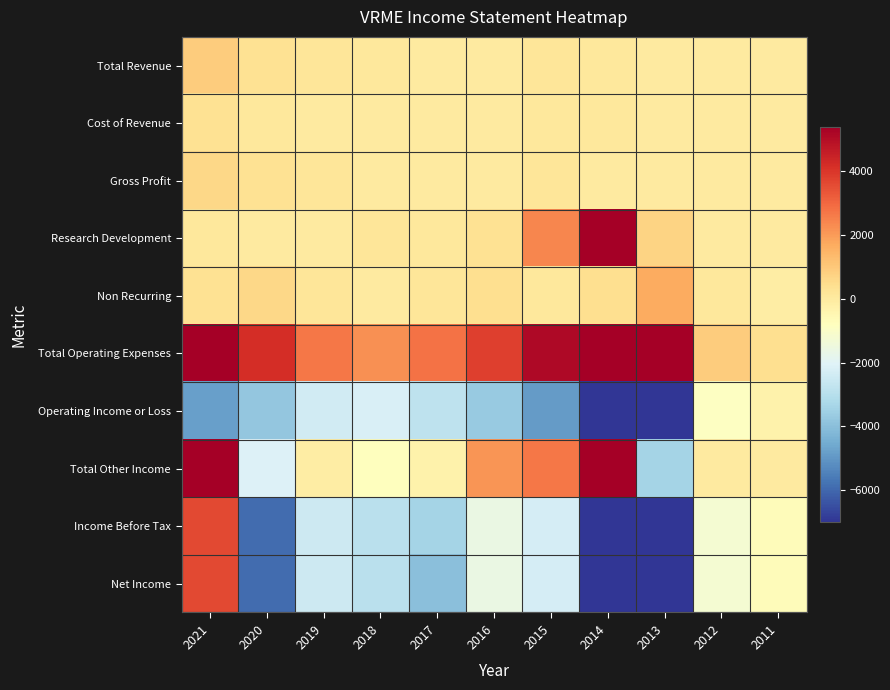

Reading left to right, what are all the values shown in this chart?

Total Revenue: 2021=900	2020=300	2019=200	2018=100	2017=0	2016=0	2015=200	2014=100	2013=0	2012=0	2011=0
Cost of Revenue: 2021=300	2020=100	2019=0	2018=0	2017=0	2016=0	2015=100	2014=100	2013=0	2012=0	2011=0
Gross Profit: 2021=600	2020=300	2019=200	2018=0	2017=0	2016=0	2015=200	2014=0	2013=0	2012=0	2011=0
Research Development: 2021=100	2020=0	2019=0	2018=200	2017=100	2016=300	2015=2400	2014=10600	2013=700	2012=0	2011=0
Non Recurring: 2021=300	2020=600	2019=200	2018=0	2017=200	2016=400	2015=100	2014=400	2013=1700	2012=100	2011=-100
Total Operating Expenses: 2021=5600	2020=4200	2019=2700	2018=2200	2017=2800	2016=3800	2015=5100	2014=13800	2013=12900	2012=900	2011=400
Operating Income or Loss: 2021=-4800	2020=-3800	2019=-2400	2018=-2200	2017=-2800	2016=-3700	2015=-4900	2014=-13600	2013=-12900	2012=-900	2011=-300
Total Other Income: 2021=8400	2020=-2100	2019=-100	2018=-800	2017=-300	2016=2100	2015=2700	2014=5900	2013=-3400	2012=0	2011=0
Income Before Tax: 2021=3600	2020=-5900	2019=-2500	2018=-2900	2017=-3400	2016=-1600	2015=-2300	2014=-7900	2013=-16400	2012=-1200	2011=-700
Net Income: 2021=3600	2020=-5900	2019=-2500	2018=-2900	2017=-4000	2016=-1600	2015=-2300	2014=-7900	2013=-17400	2012=-1200	2011=-700